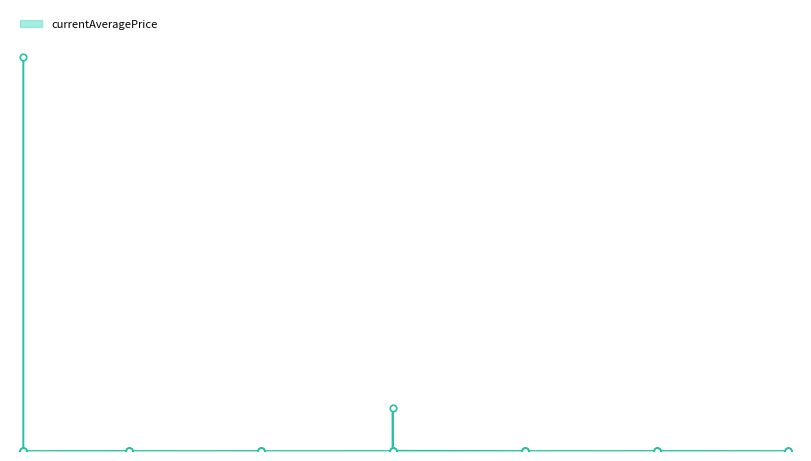

Between 20 and 15, which is larger?

15